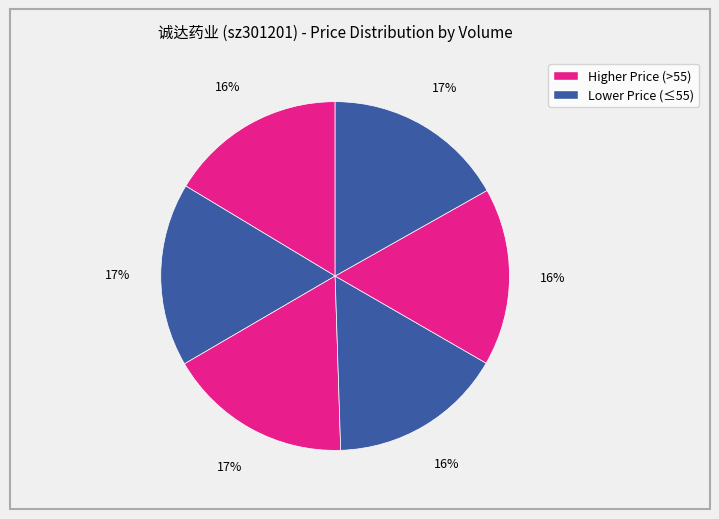

Count the number of slices in the pie.

6